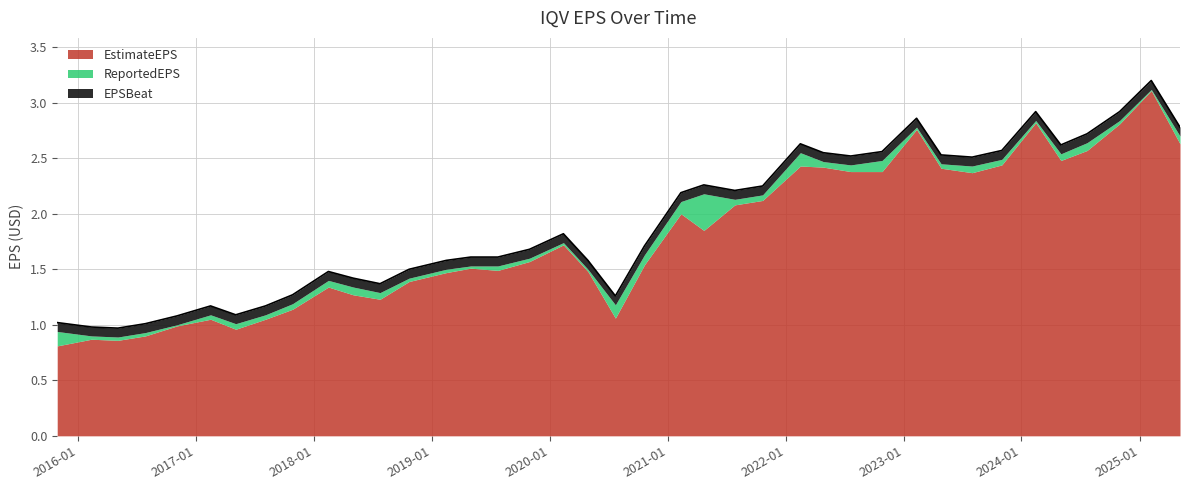

What are all the series names shown in the legend?

EstimateEPS, ReportedEPS, EPSBeat